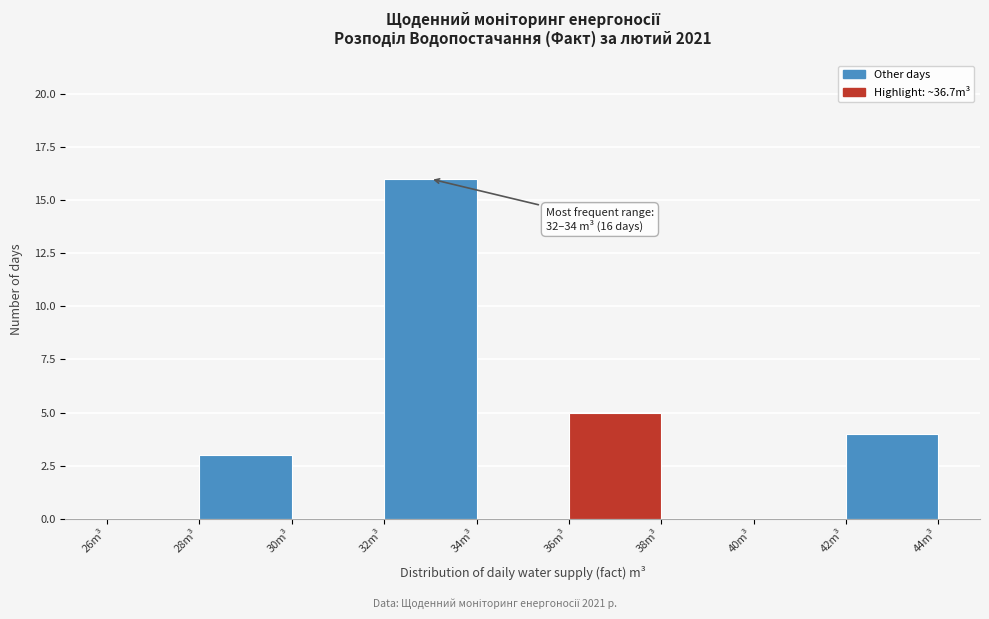

Over which range of the x-axis is the bar tallest?

32 to 34